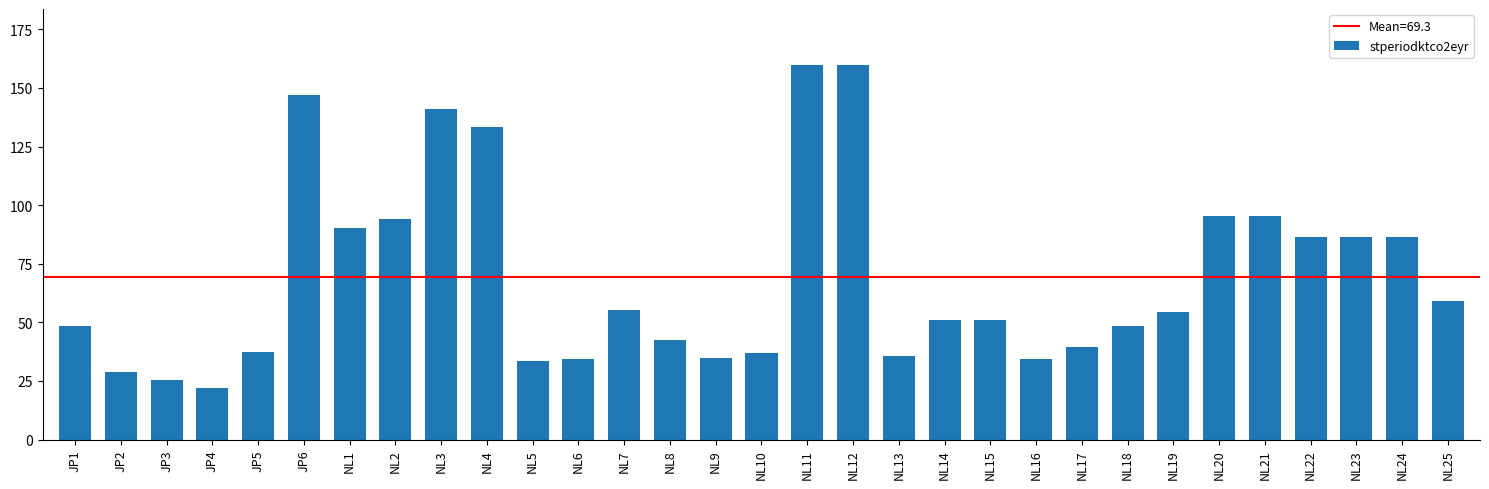

Count the number of values greater than 50.

17